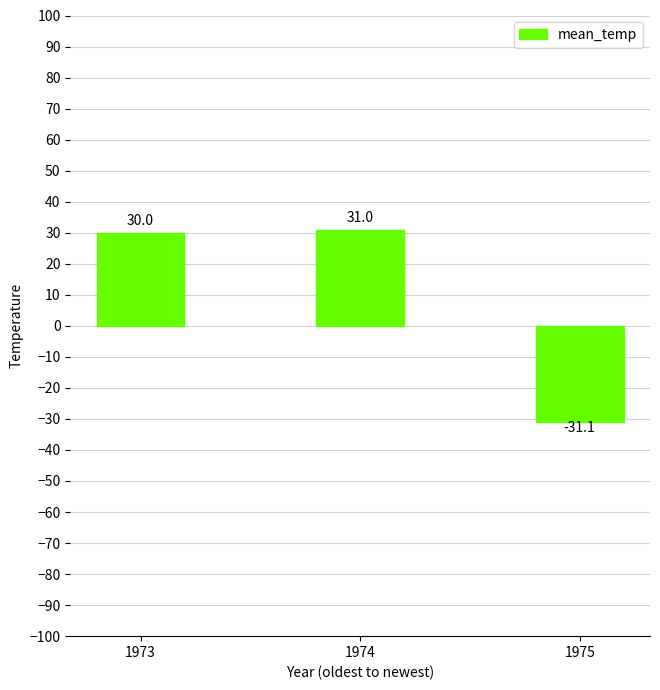

Rank the categories by value from lowest to highest.

1975, 1973, 1974